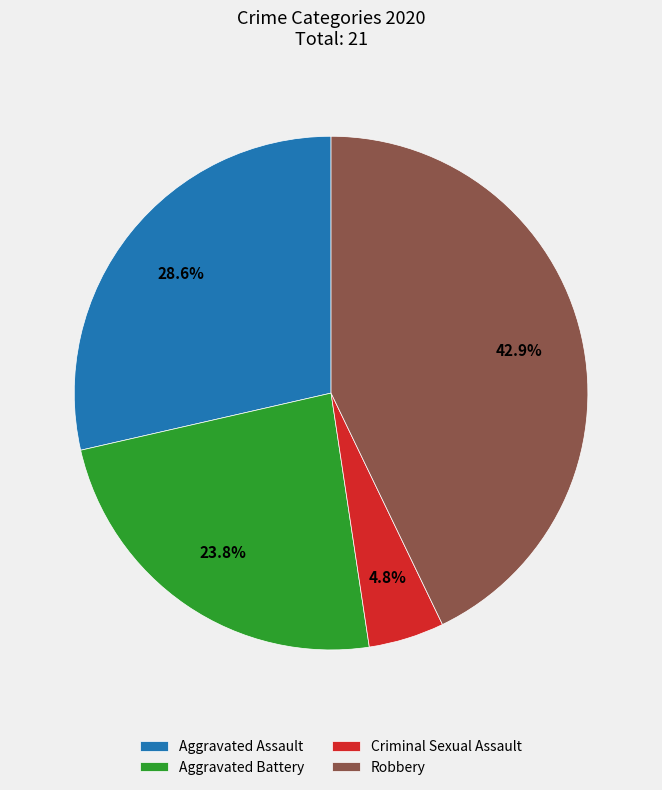

What is the largest slice in the pie chart?

Robbery